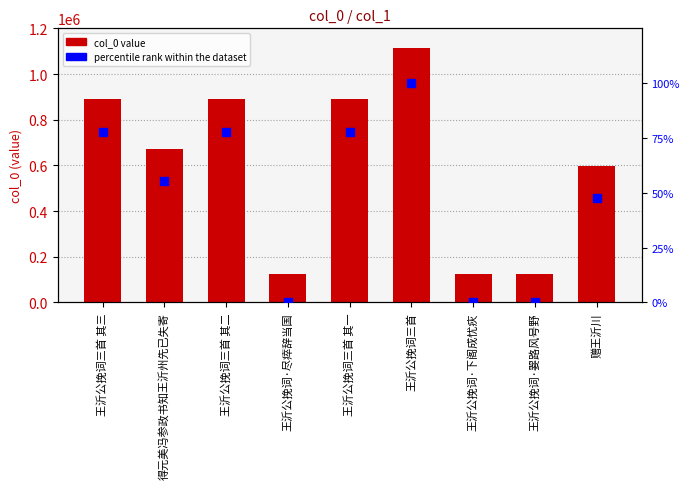

Which series reaches the minimum Y coordinate?

percentile rank within the dataset